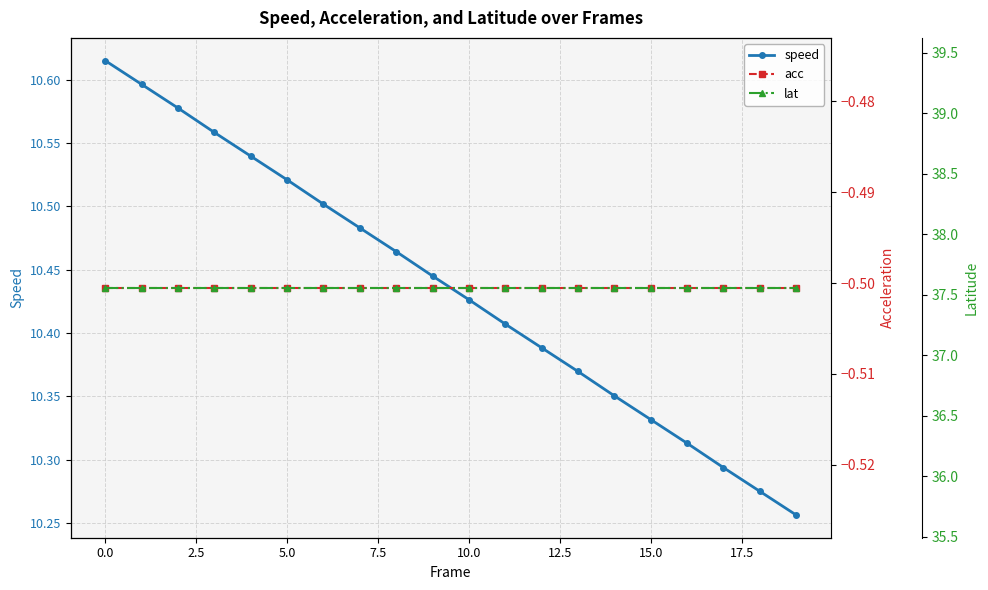

Rank the series by their maximum value, from highest to lowest.

lat, speed, acc